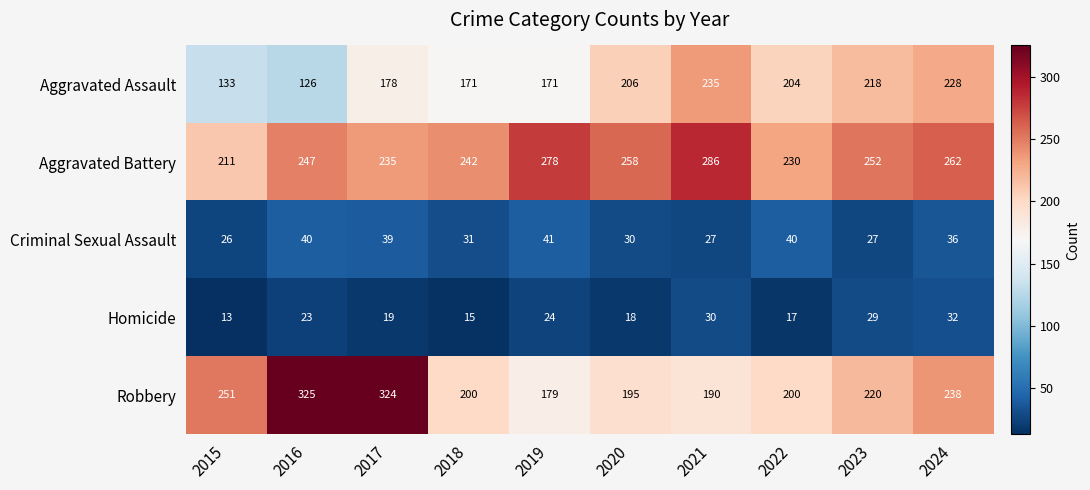

What is the sum of all Aggravated Assault values?

1870